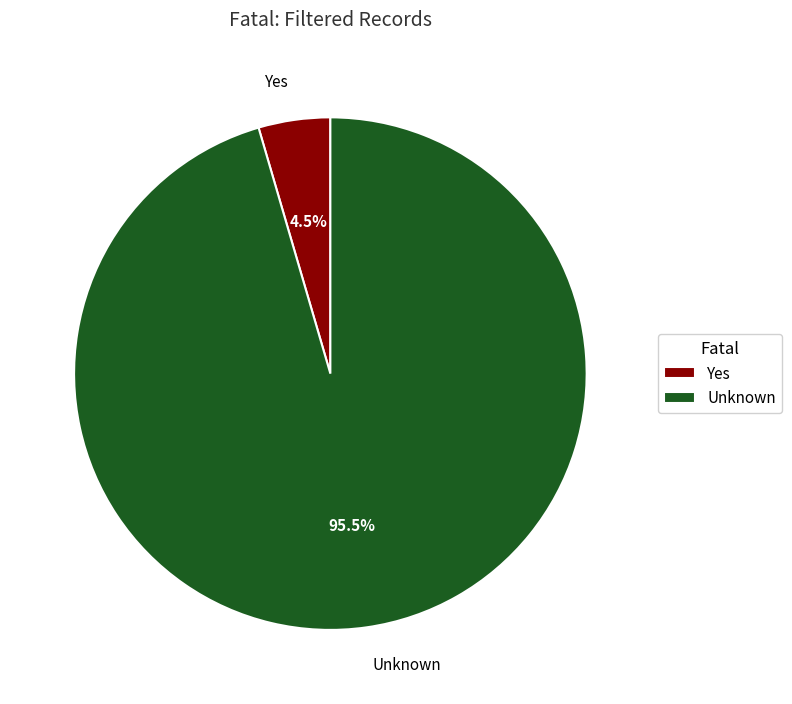

Do Yes and Unknown together represent more than half of the pie?

Yes